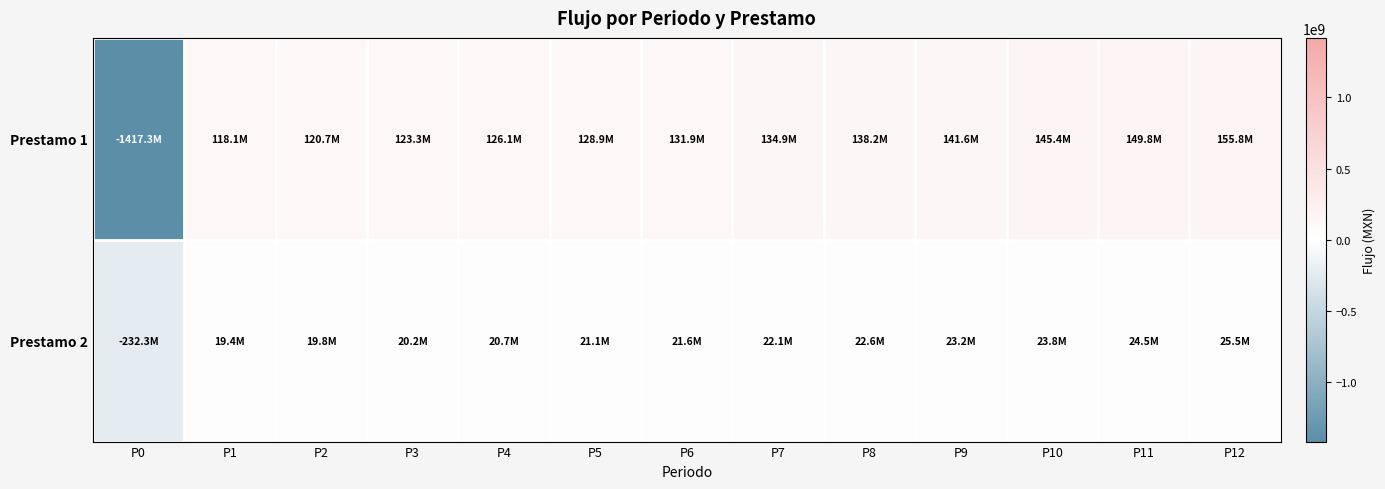

List the series in order of their overall mean, lowest first.

Prestamo 2, Prestamo 1